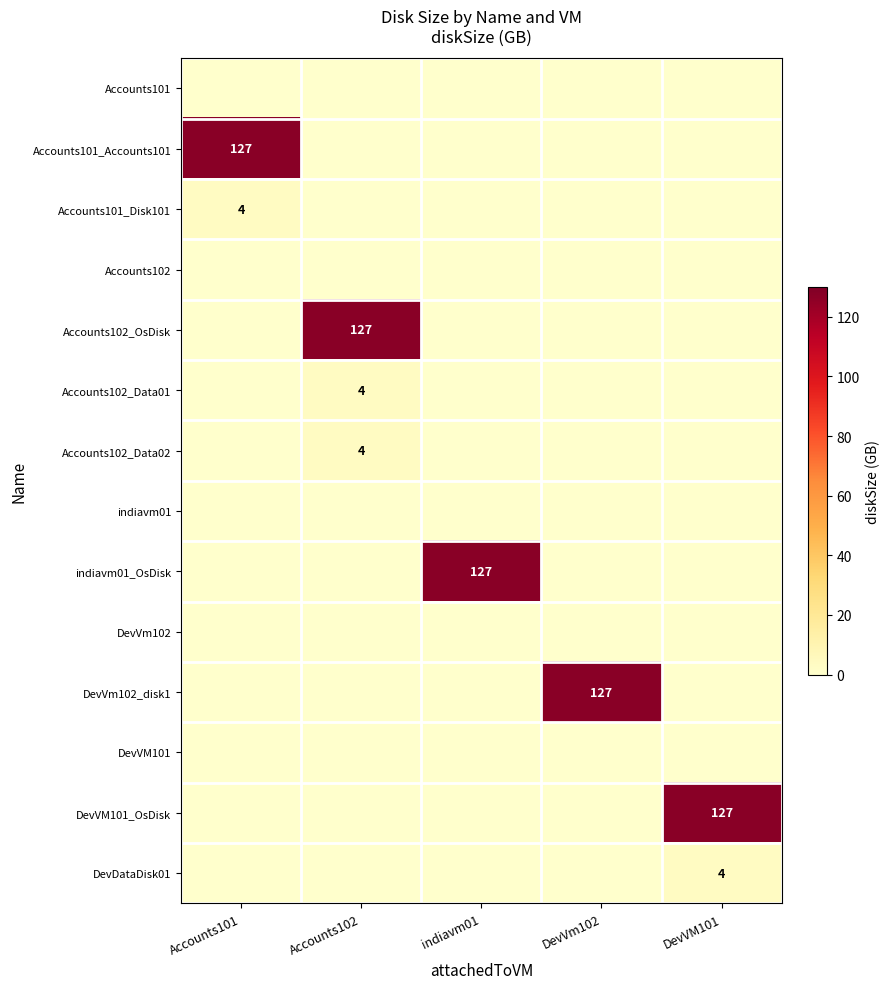

The Accounts102_Data01 series shows 5 at Accounts102. True or false?

False